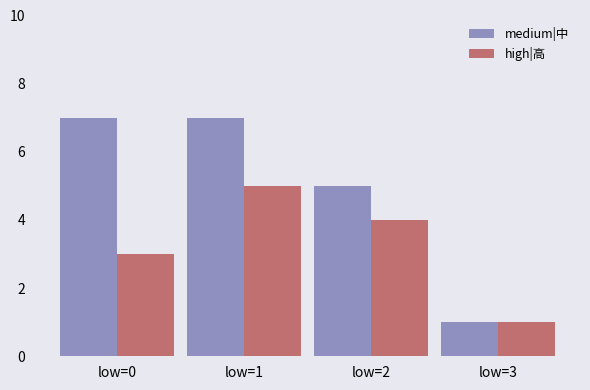

Reading left to right, what are all the values shown in this chart?

medium|中: 7	7	5	1
high|高: 3	5	4	1